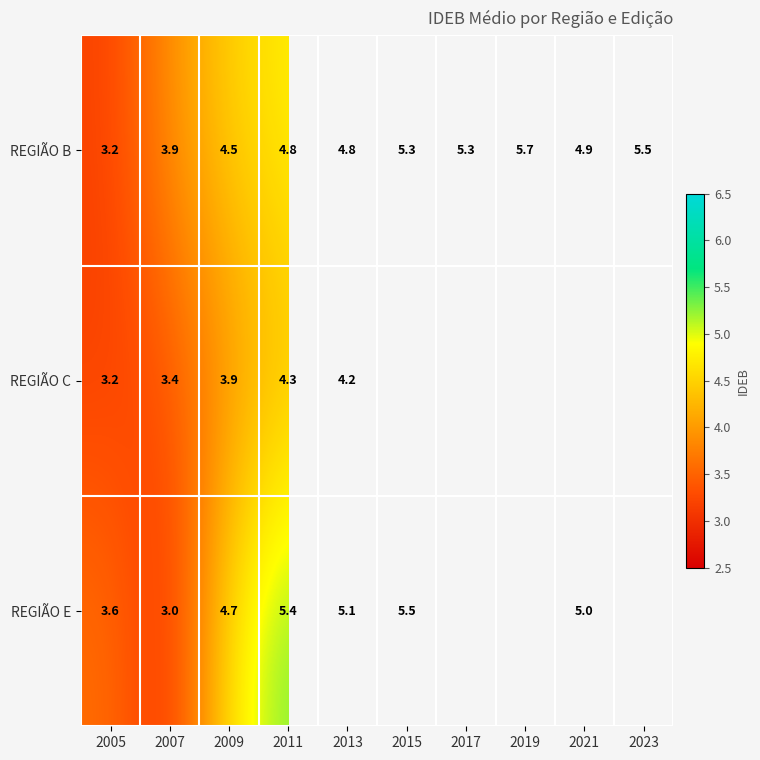

What is the maximum value shown in the chart?

5.7